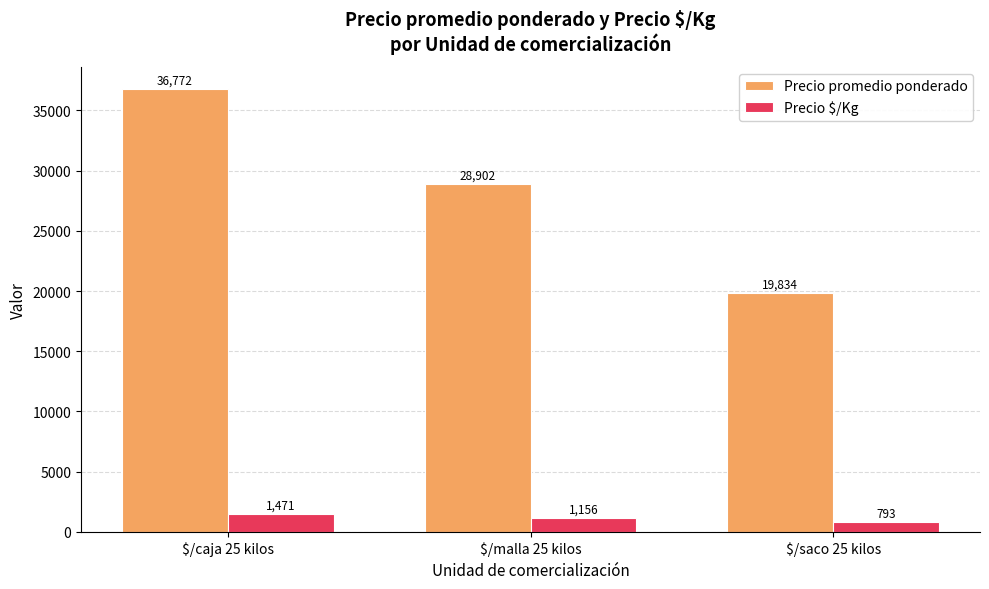

What is the label of the 1st bar from the left?

$/caja 25 kilos